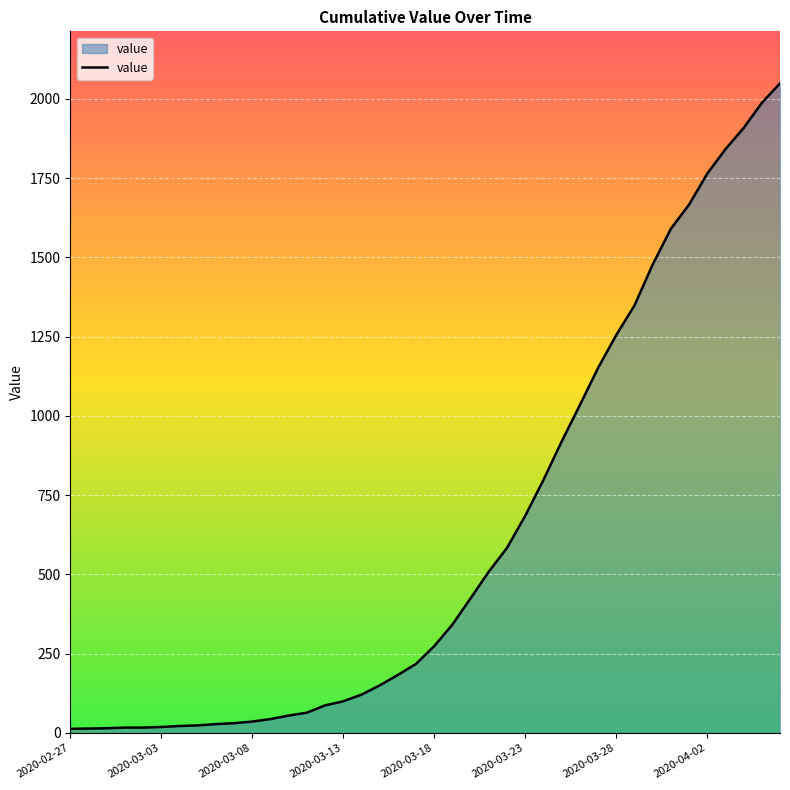

What is the greatest value displayed?

2049